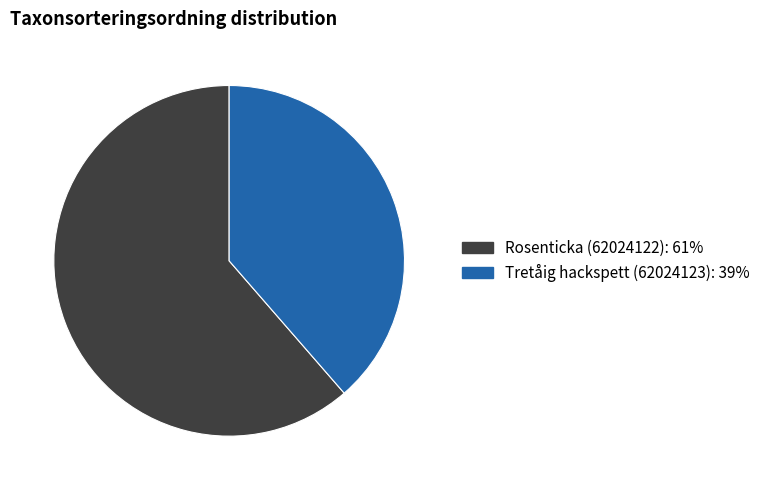

Combined, do Tretåig hackspett (62024123): 39% and Rosenticka (62024122): 61% account for over 50%?

Yes